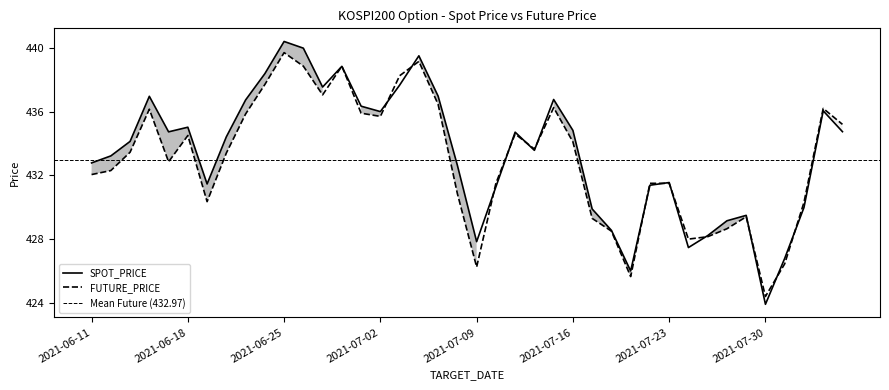

What is the sum of all FUTURE_PRICE values?

17318.9